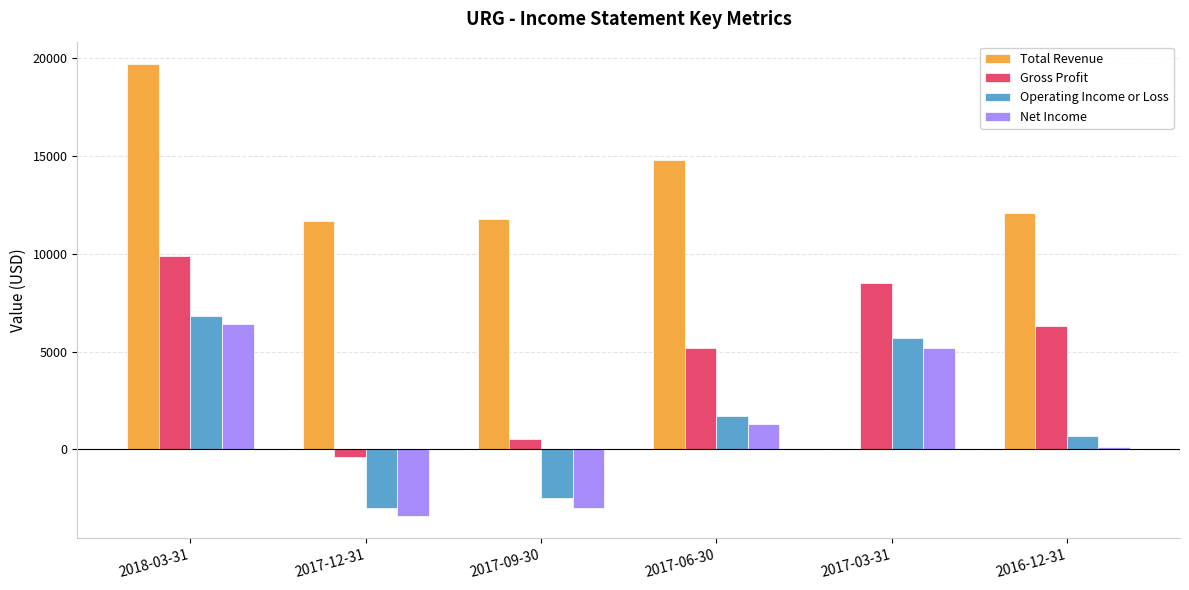

What is the greatest value displayed?

19700